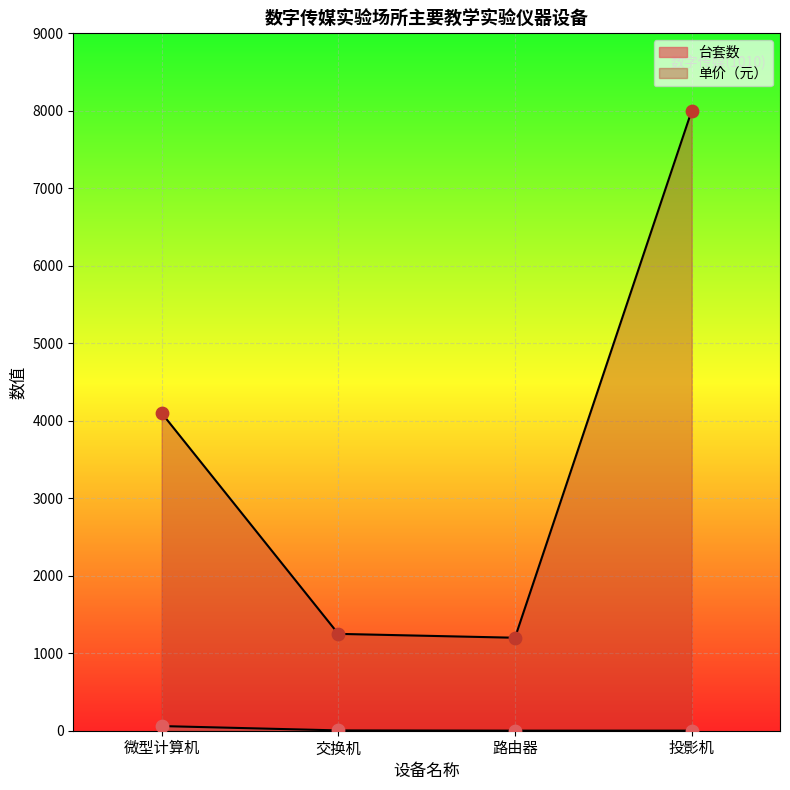

At which category is the sum across all series the highest?

投影机